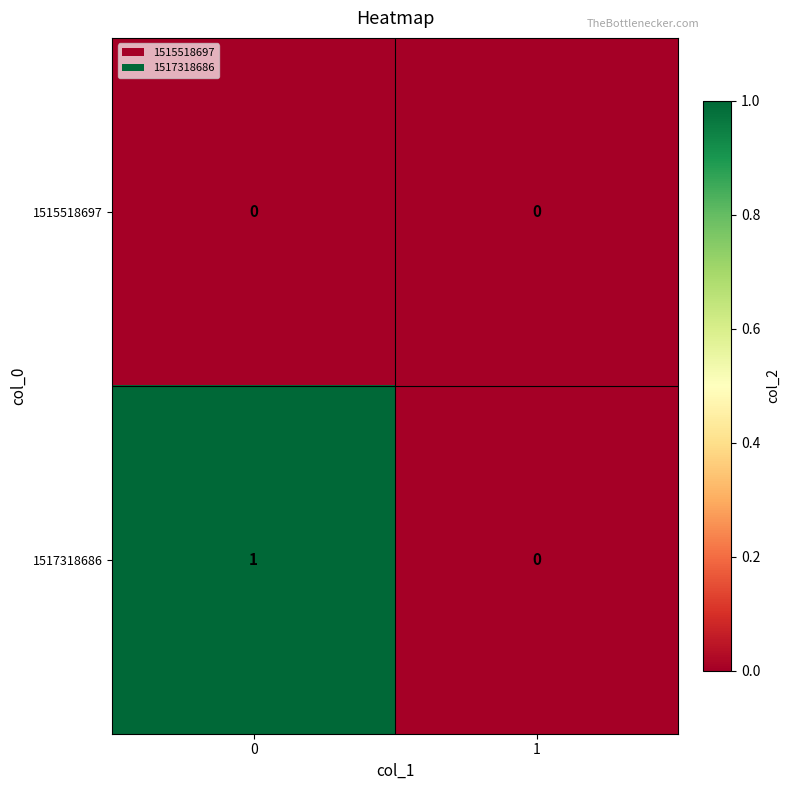

Reading right to left, what are all the values shown in this chart?

1515518697: 1=0	0=0
1517318686: 1=0	0=1